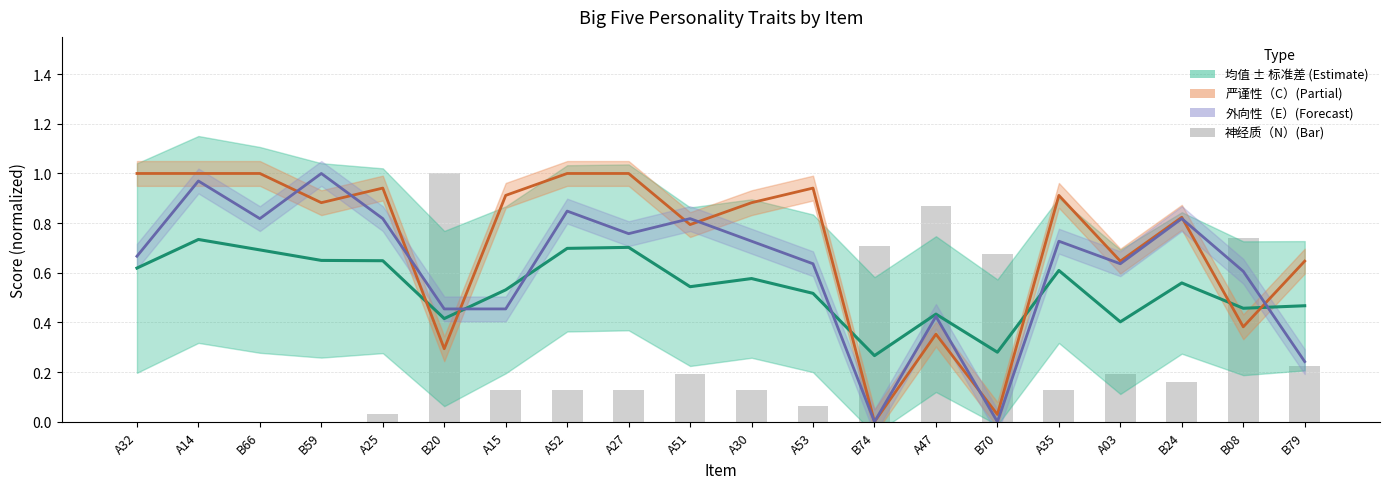

Reading right to left, extract all data points from this chart.

均值: 0.5	0.5	0.6	0.4	0.6	0.3	0.4	0.3	0.5	0.6	0.5	0.7	0.7	0.5	0.4	0.6	0.6	0.7	0.7	0.6
神经质（N）: 0.2	0.7	0.2	0.2	0.1	0.7	0.9	0.7	0.1	0.1	0.2	0.1	0.1	0.1	1.0	0.0	0.0	0.0	0.0	0.0